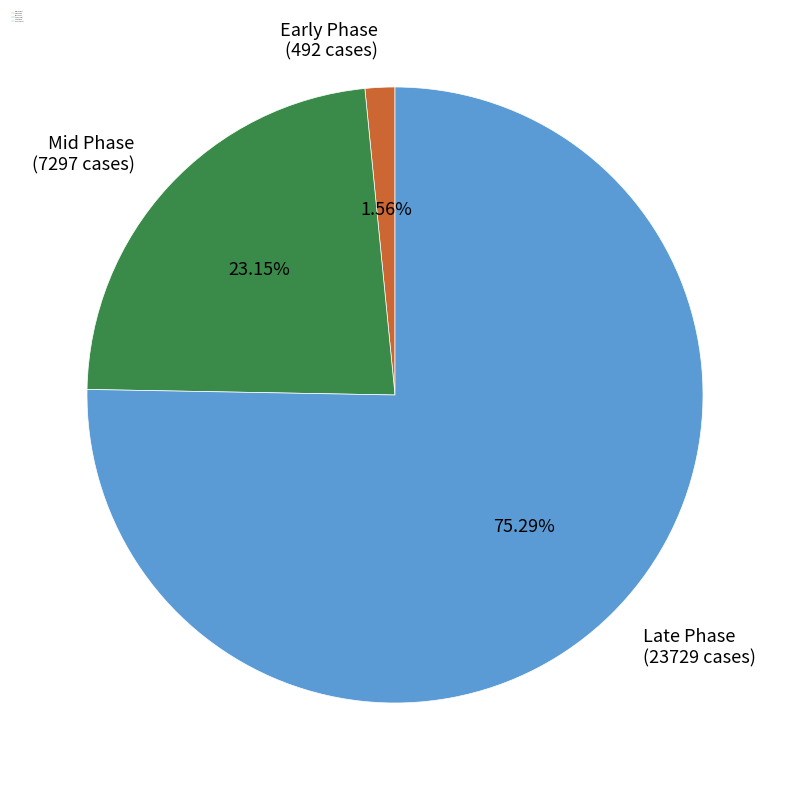

Do Early Phase (492 cases) and Mid Phase (7297 cases) together represent more than half of the pie?

No